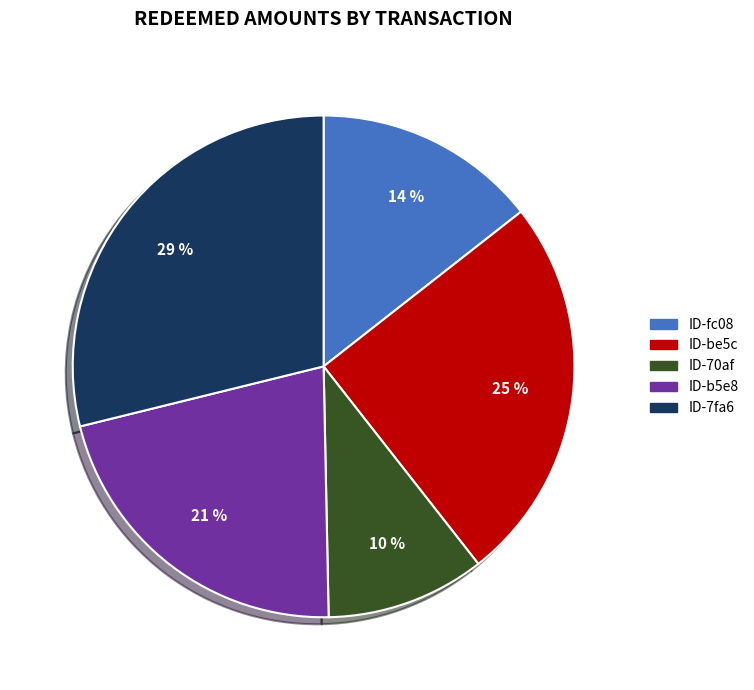

Does any single category account for the majority?

No